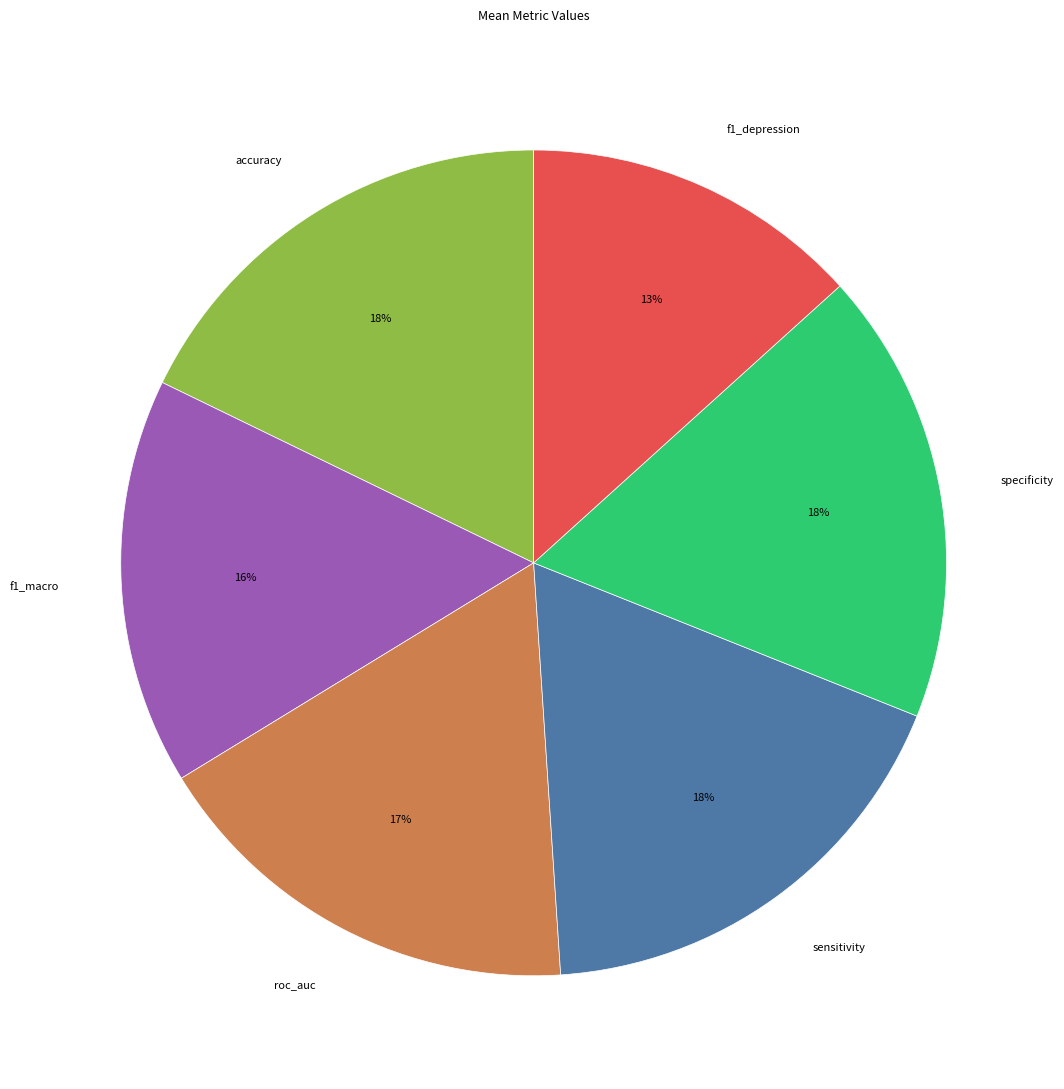

Is the sum of specificity and accuracy greater than half?

No